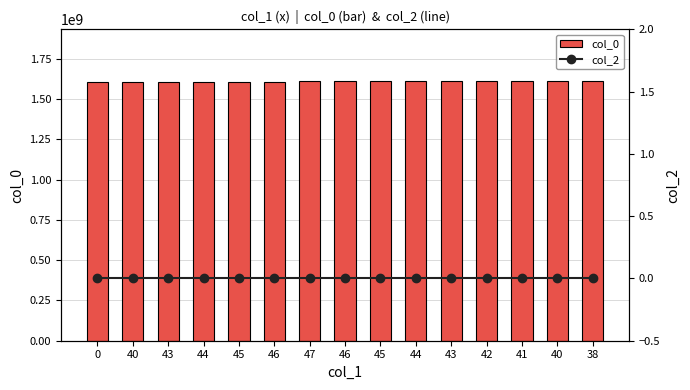

Reading right to left, extract all data points from this chart.

col_0: 1610399570	1610208820	1610154785	1610151196	1610147627	1610136829	1610133222	1609809241	1609042385	1608574894	1608326010	1608145992	1608059809	1607112722	1603759255
col_2: 0	0	0	0	0	0	0	0	0	0	0	0	0	0	0